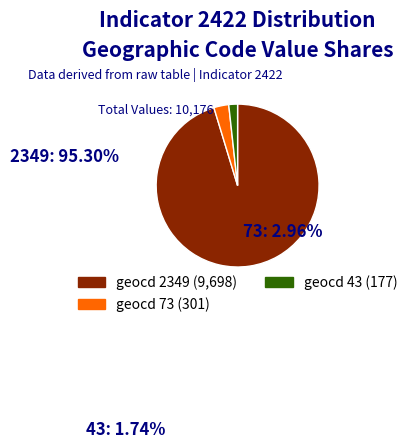

Does any single category account for the majority?

Yes